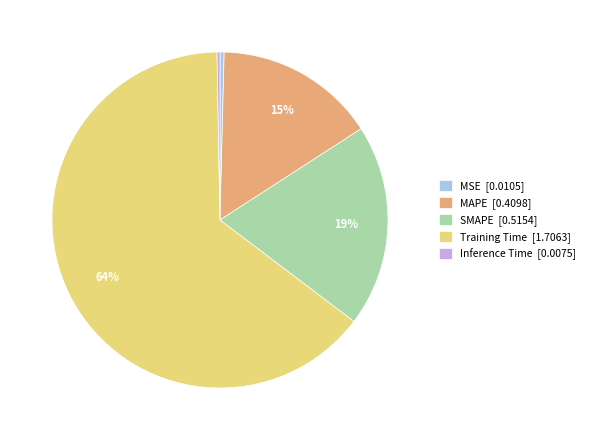

What percentage is the SMAPE [0.5154] slice, to the nearest percent?

19%